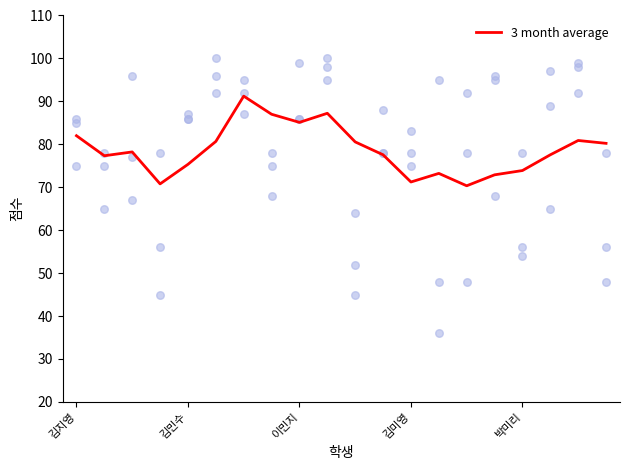

The 3 month average series shows 73.9 at 박미리. True or false?

True